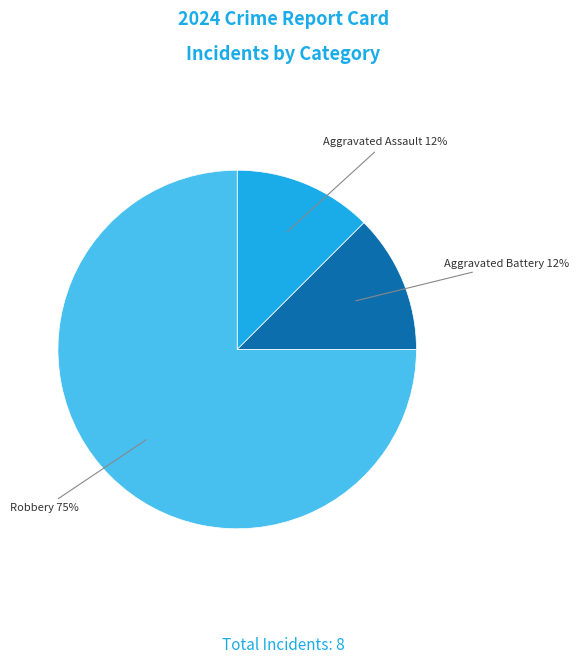

Count the number of slices in the pie.

3